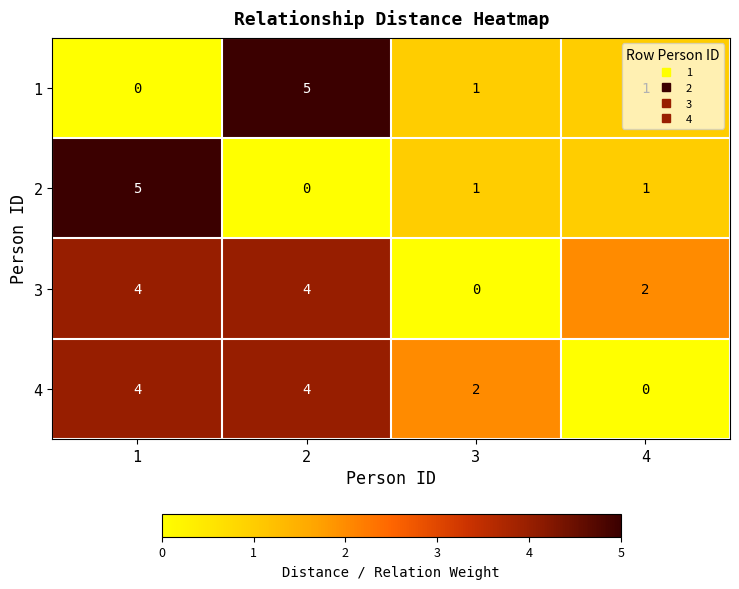

Count the 3 values in the range 2 to 4.

3